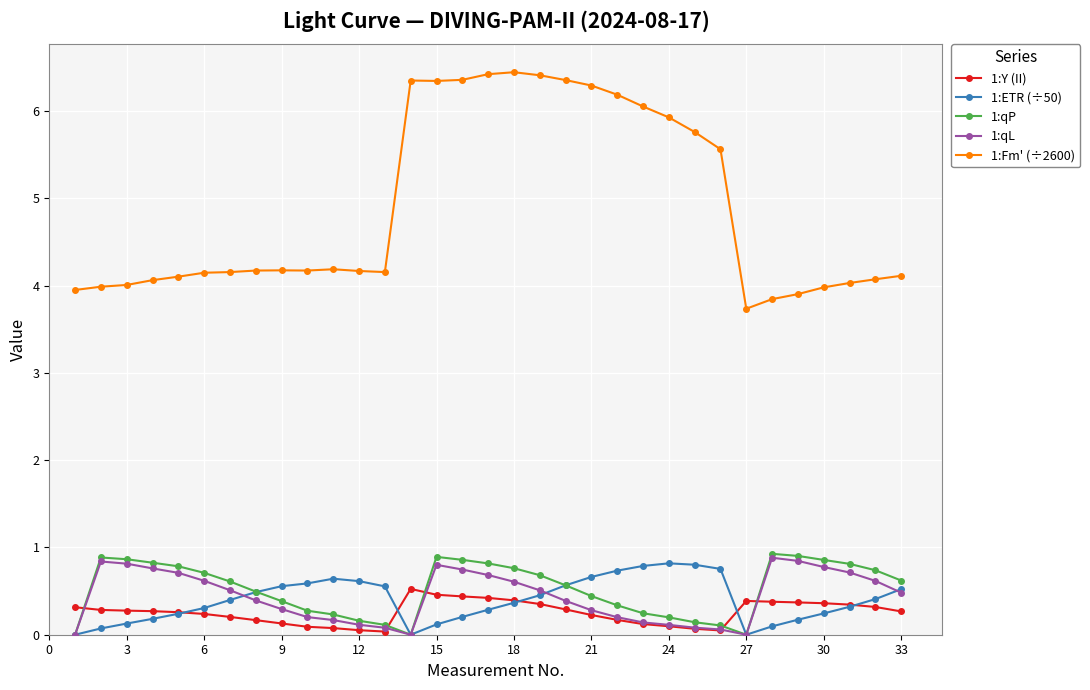

Which series has the largest total across all categories?

1:Fm' (÷2600)